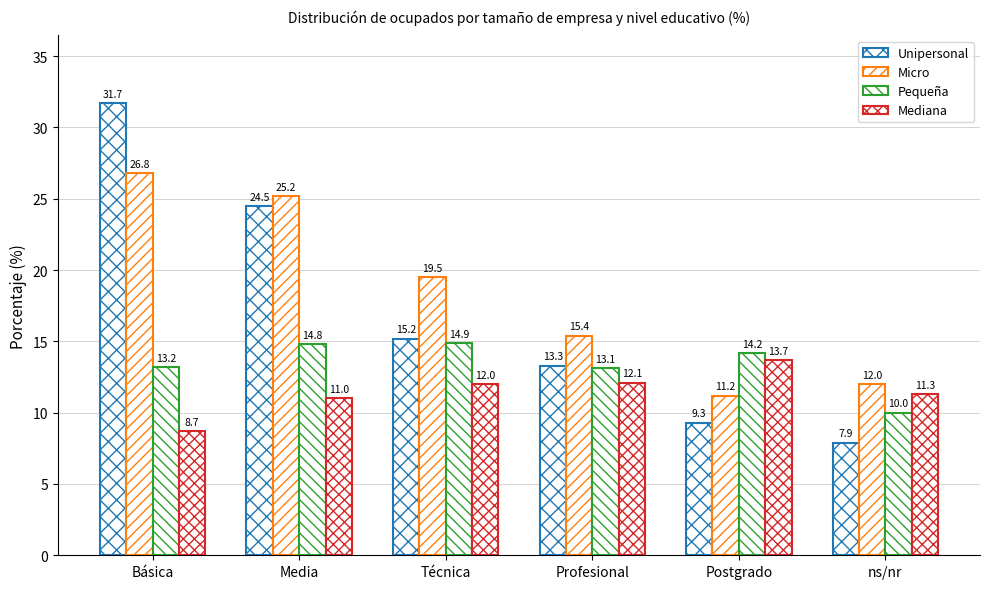

At which category is the sum across all series the highest?

Básica